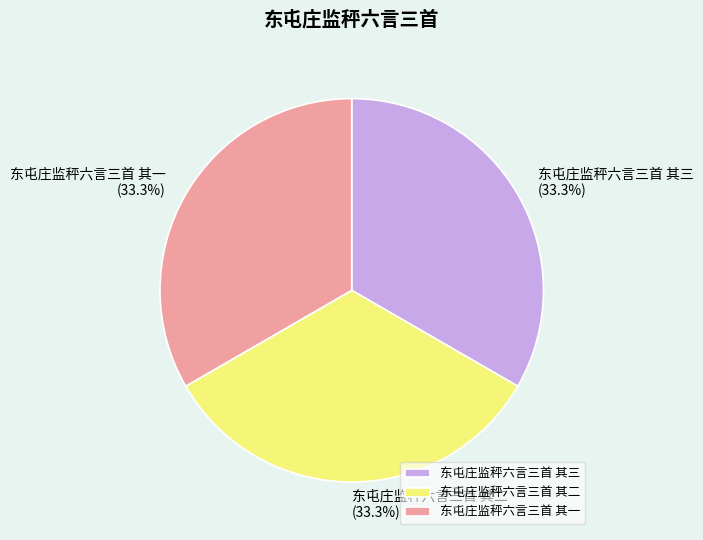

To the nearest percent, what portion does 东屯庄监秤六言三首 其二 represent?

33%